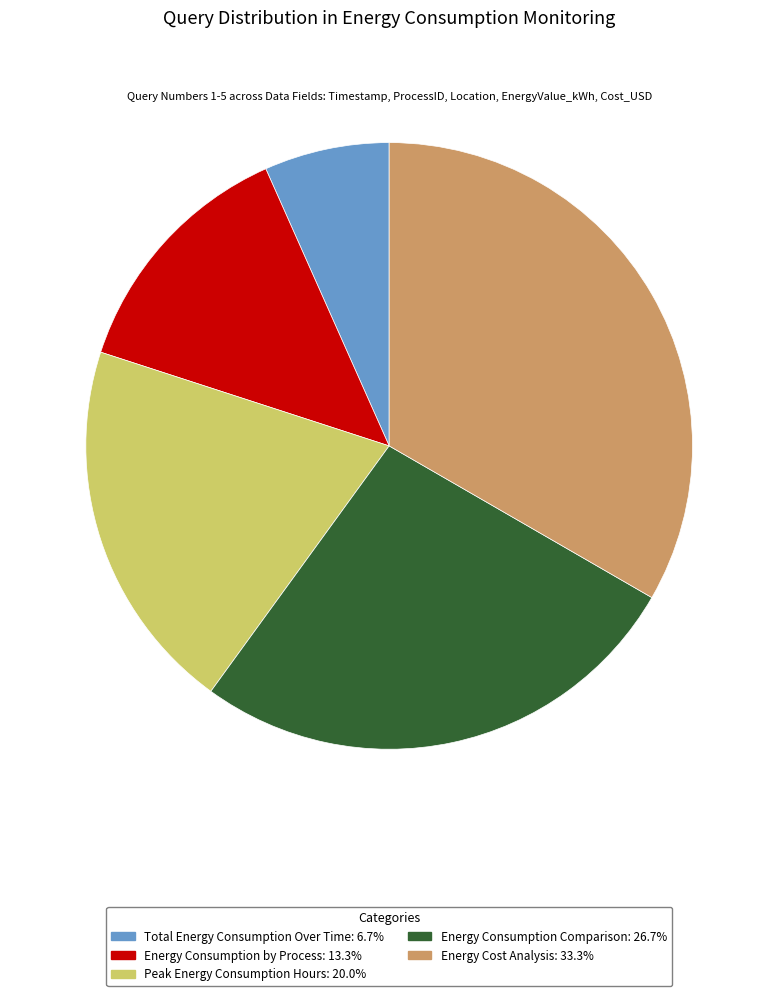

Rank the categories by value from highest to lowest.

Energy Cost Analysis, Energy Consumption Comparison, Peak Energy Consumption Hours, Energy Consumption by Process, Total Energy Consumption Over Time